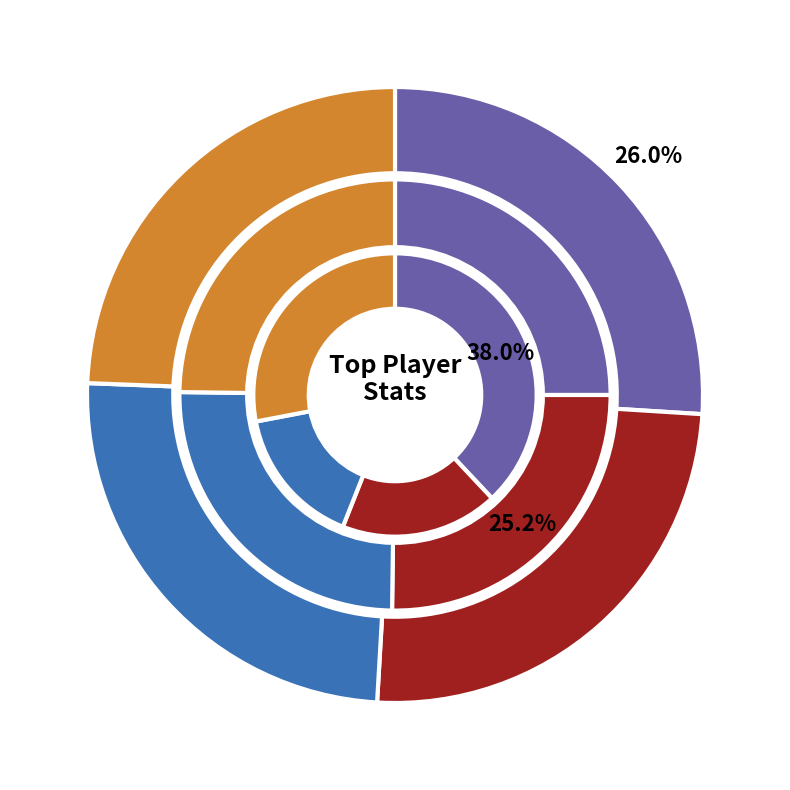

Does Fech represent more than half of the total?

No